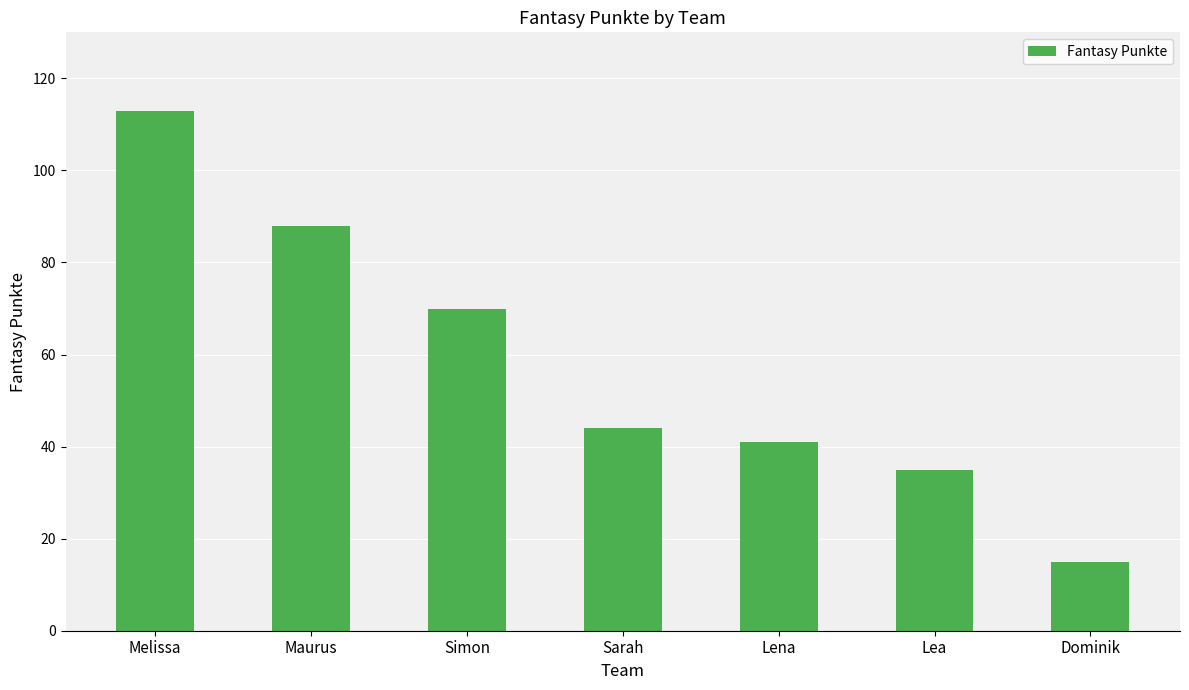

What is the average value?

58